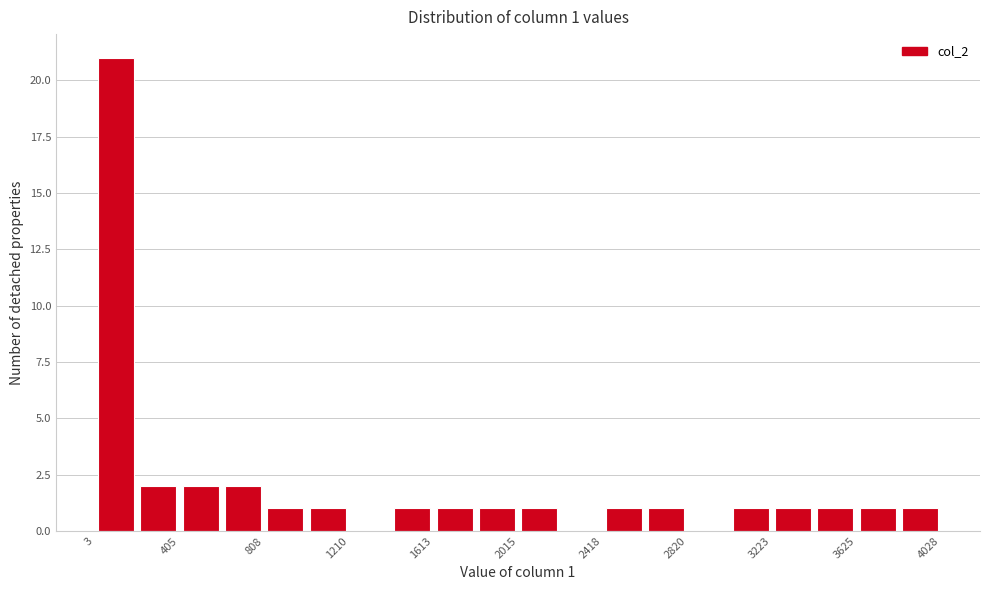

Over which range of the x-axis is the bar tallest?

0 to 200